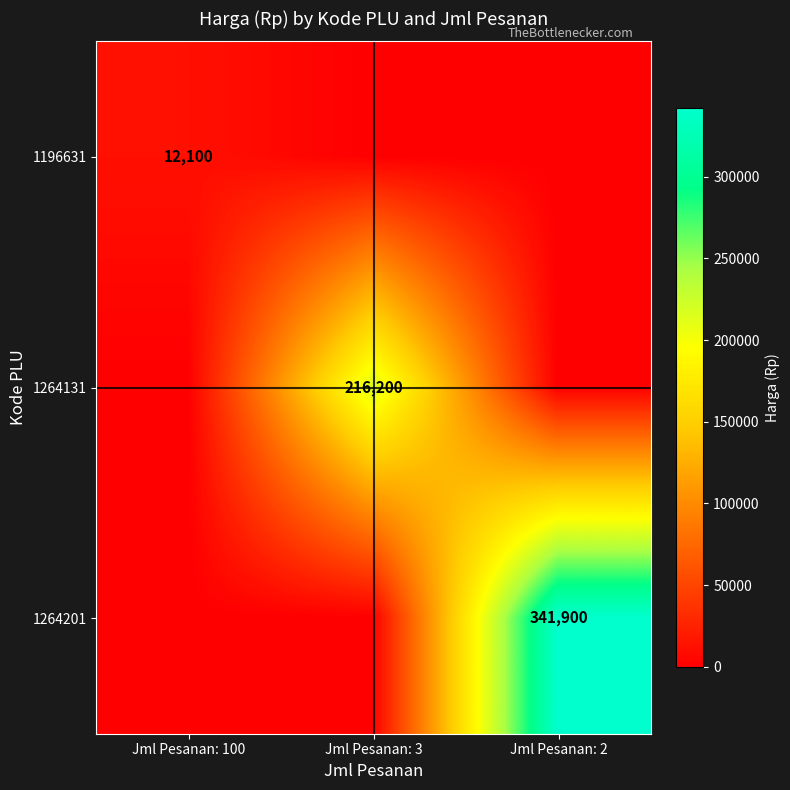

True or false: 1196631 has a value of 12100 at Jml Pesanan: 100.

True